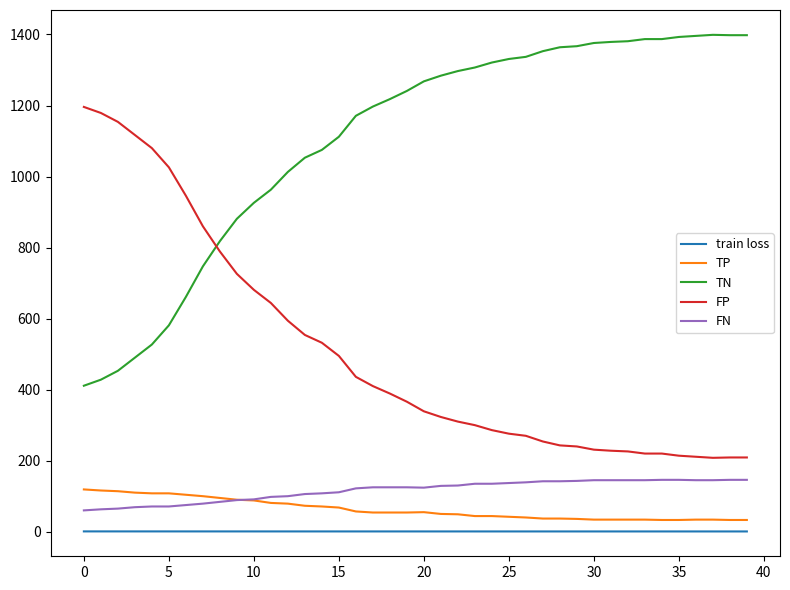

What is the greatest value displayed?

1399.0